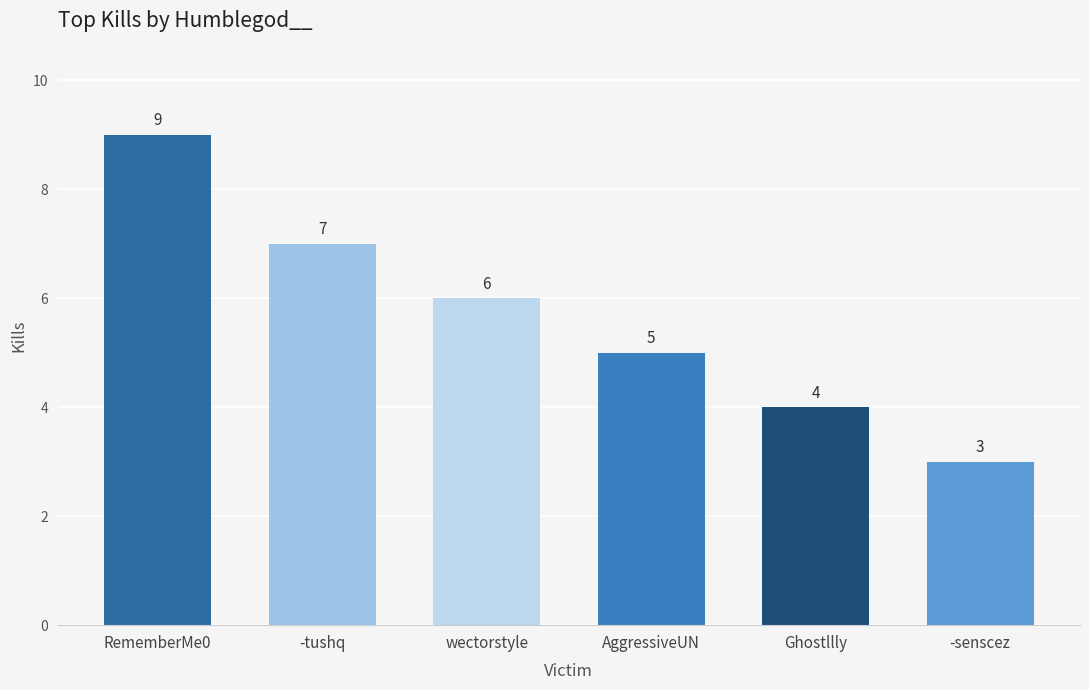

Which label corresponds to the largest value in the chart?

RememberMe0